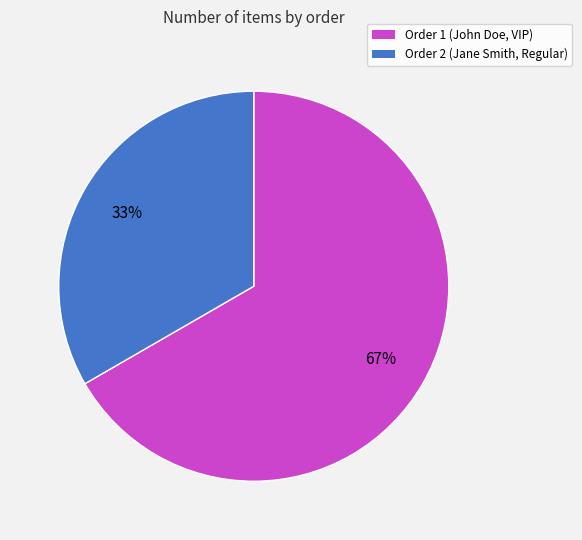

To the nearest percent, what is the average slice percentage?

50%